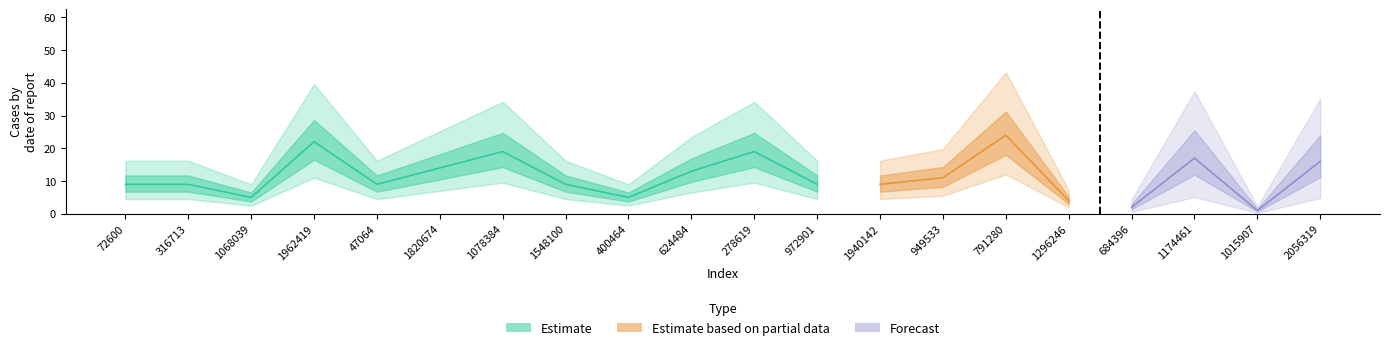

True or false: char_10_x has more than 2 interior local peaks.

False